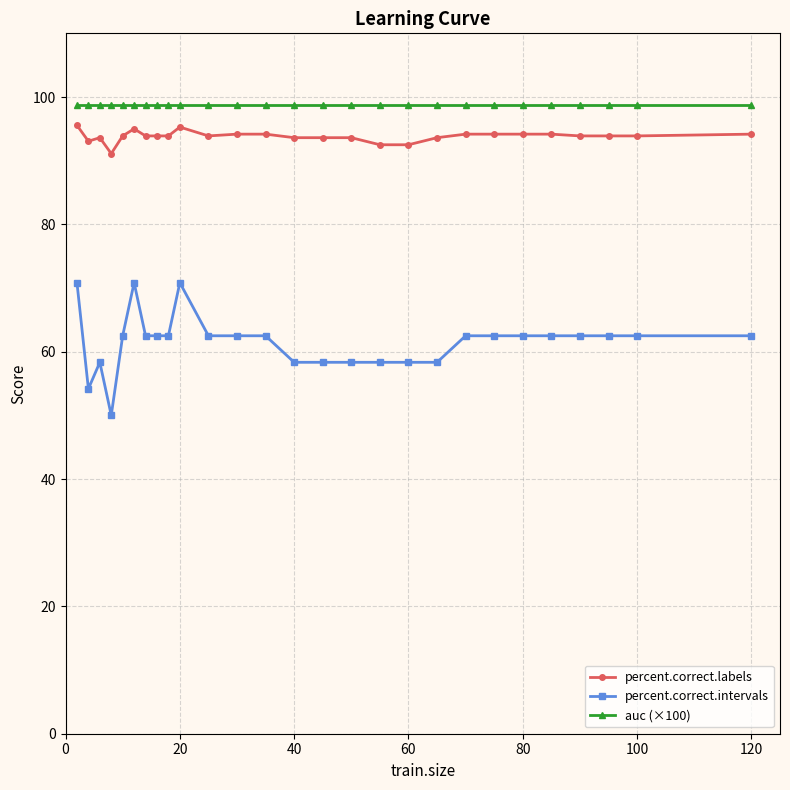

How many lines are shown in the chart?

3